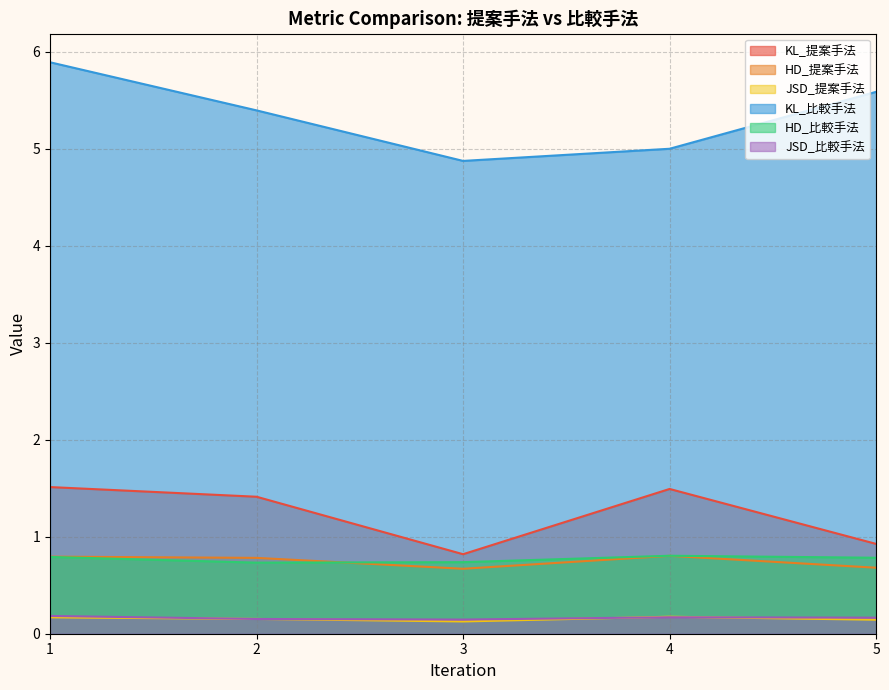

True or false: KL_比較手法 has a value of 5.4 at 2.

True